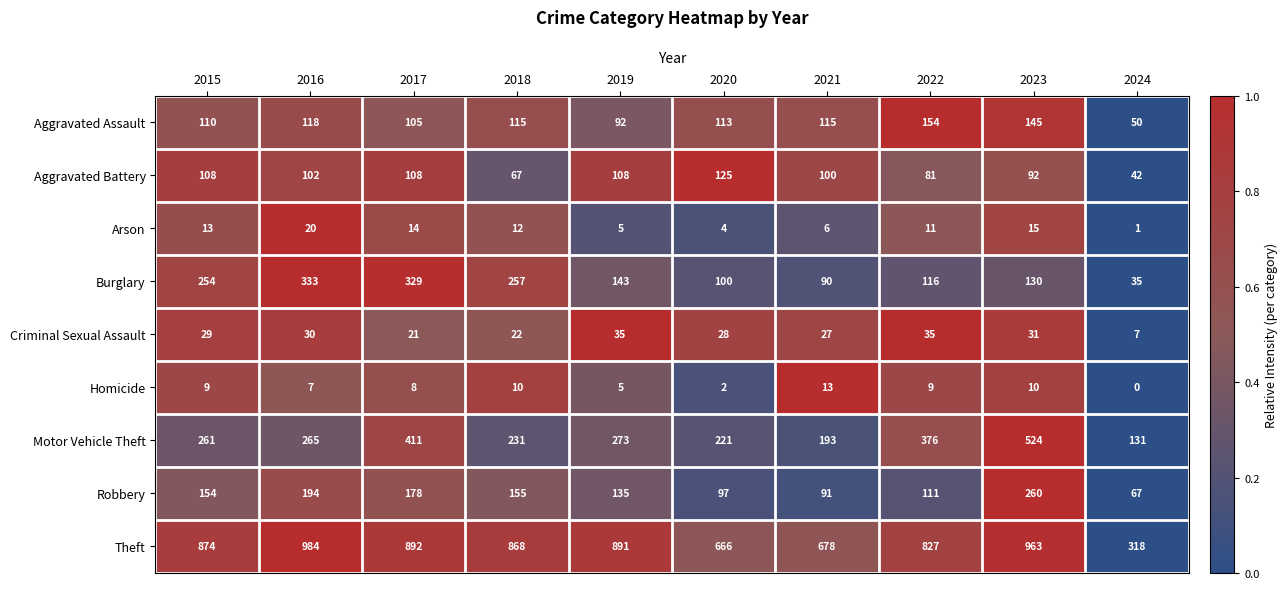

What is the difference between the Arson values at 2018 and 2024?

11